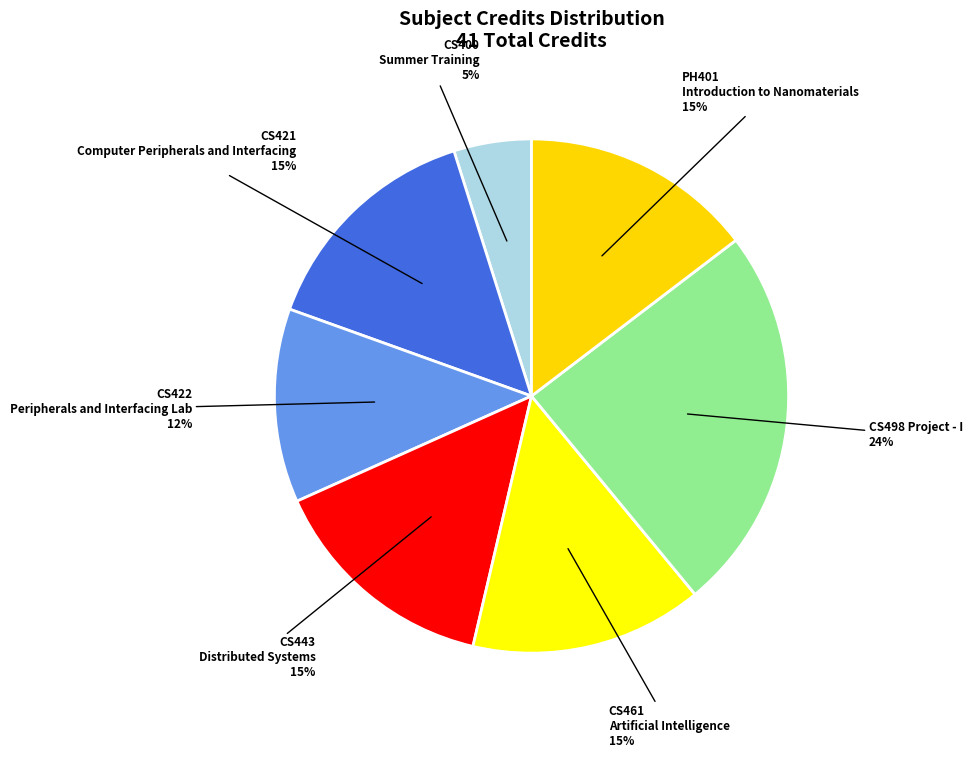

Approximately how many times larger is the value at CS461 Artificial Intelligence compared to CS400 Summer Training?

3.0